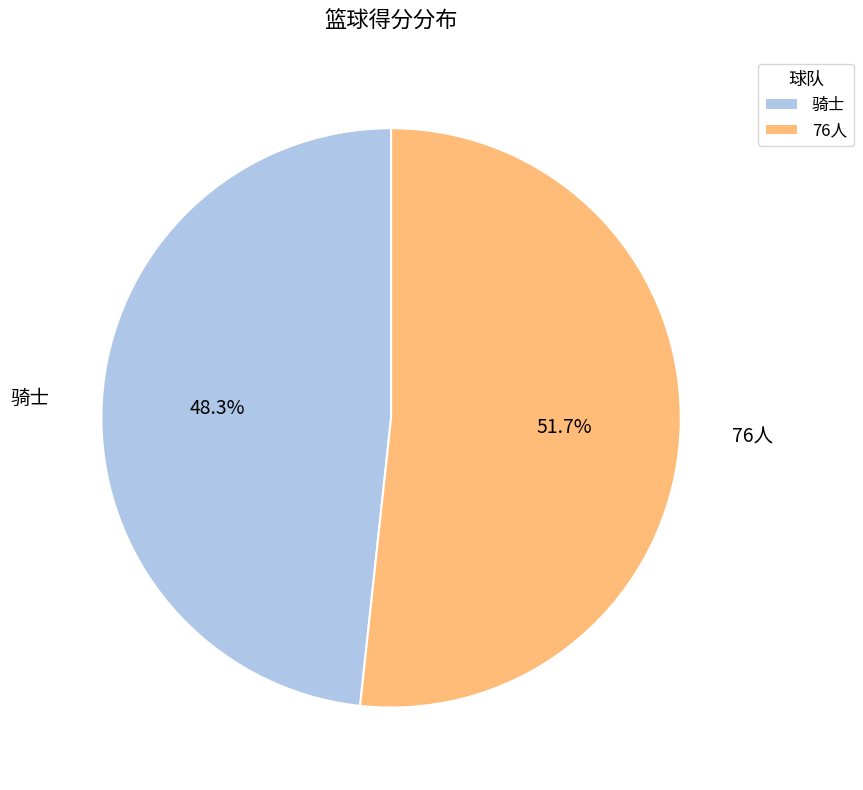

Which has a higher value, 76人 or 骑士?

76人